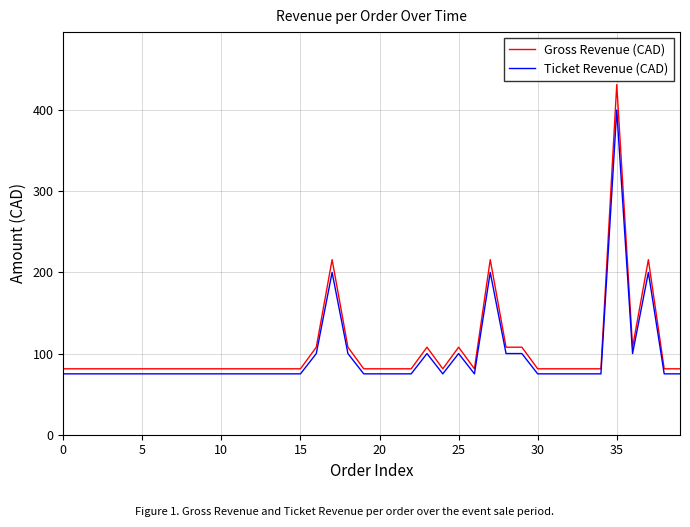

What is the sum of all Ticket Revenue (CAD) values?

3875.0